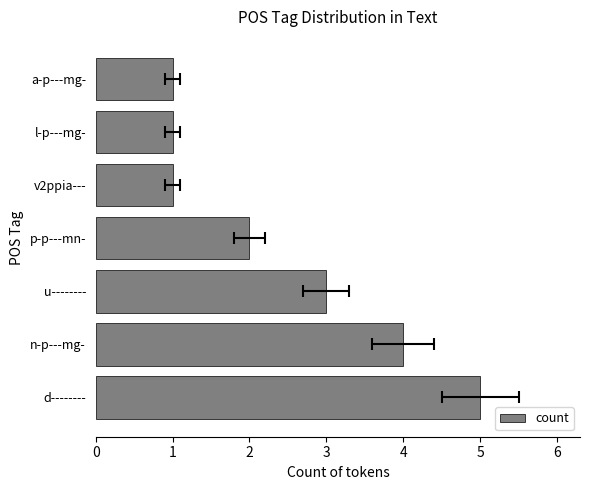

The value at l-p---mg- is 2. True or false?

False